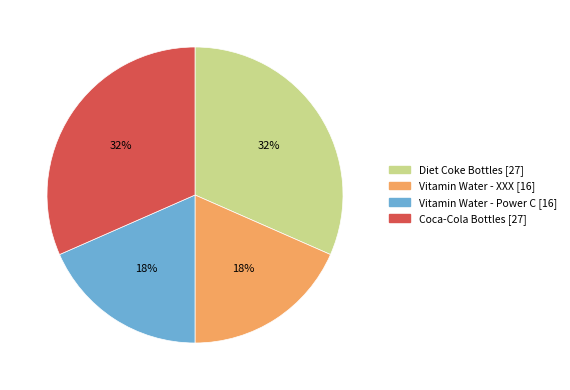

To the nearest percent, what is the combined percentage of Vitamin Water - XXX and Coca-Cola Bottles?

50%